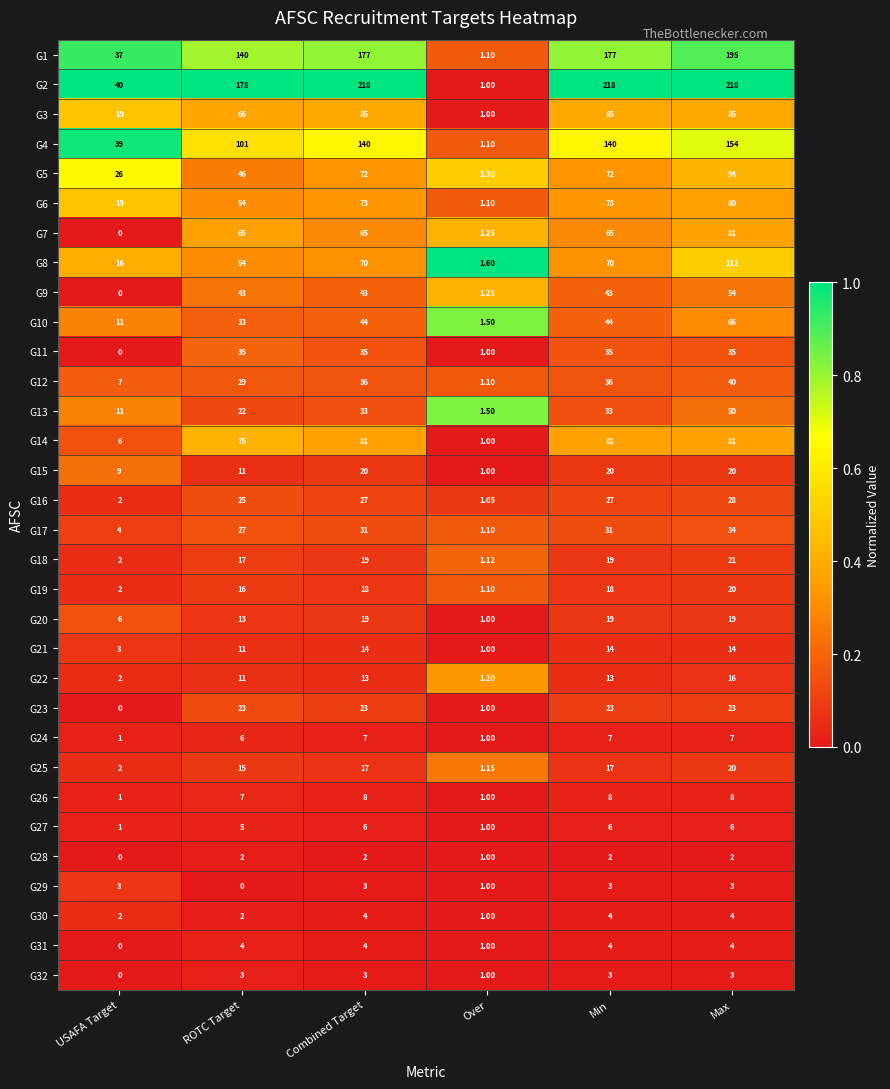

At which category is the sum across all series the highest?

Max